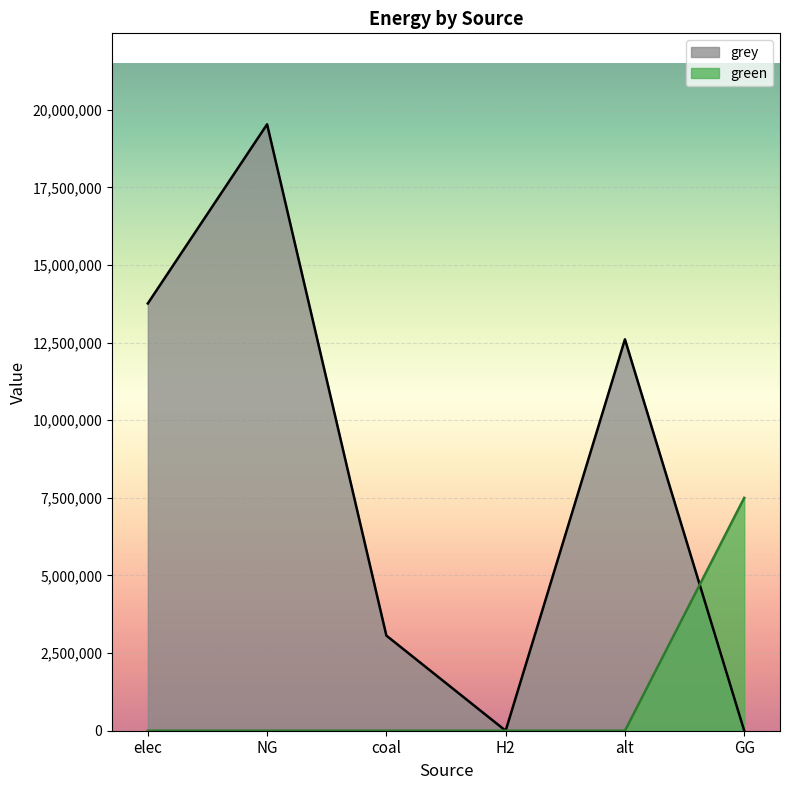

True or false: grey has a value of 0.0 at GG.

True